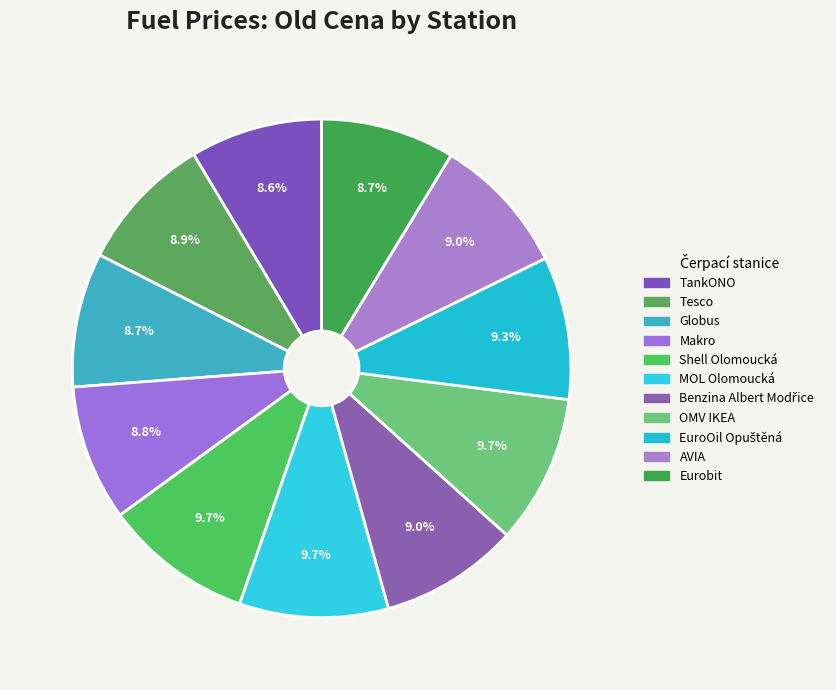

Does any single category account for the majority?

No